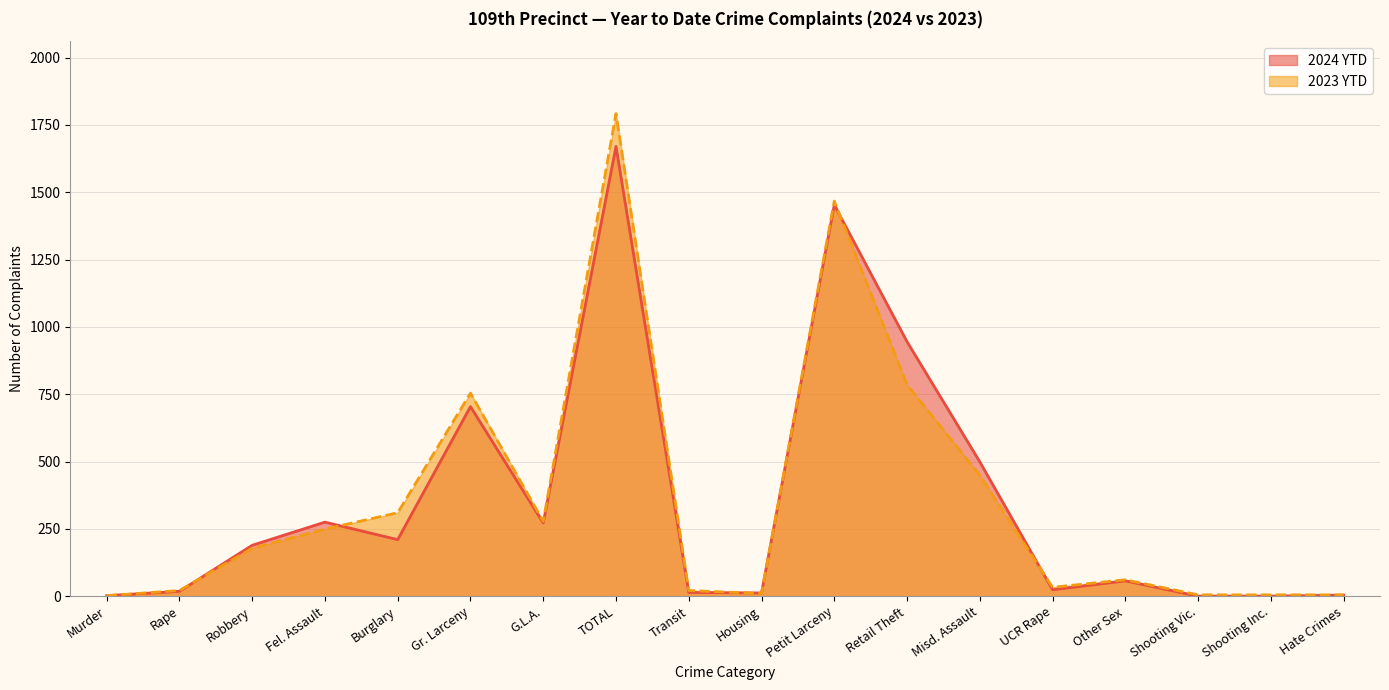

Reading right to left, transcribe all the data shown in this chart.

2024 YTD: Hate Crimes=4	Shooting Inc.=0	Shooting Vic.=0	Other Sex=57	UCR Rape=24	Misd. Assault=499	Retail Theft=945	Petit Larceny=1453	Housing=12	Transit=14	TOTAL=1670	G.L.A.=272	Gr. Larceny=704	Burglary=210	Fel. Assault=275	Robbery=189	Rape=18	Murder=2
2023 YTD: Hate Crimes=5	Shooting Inc.=5	Shooting Vic.=5	Other Sex=61	UCR Rape=33	Misd. Assault=449	Retail Theft=785	Petit Larceny=1467	Housing=10	Transit=21	TOTAL=1792	G.L.A.=278	Gr. Larceny=754	Burglary=310	Fel. Assault=249	Robbery=178	Rape=21	Murder=2